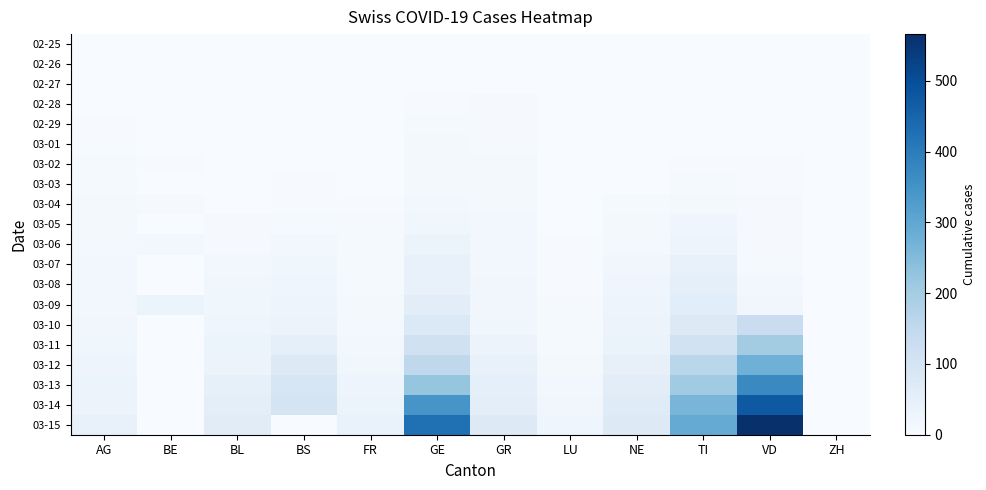

What is the difference between the highest and lowest values at TI?

293